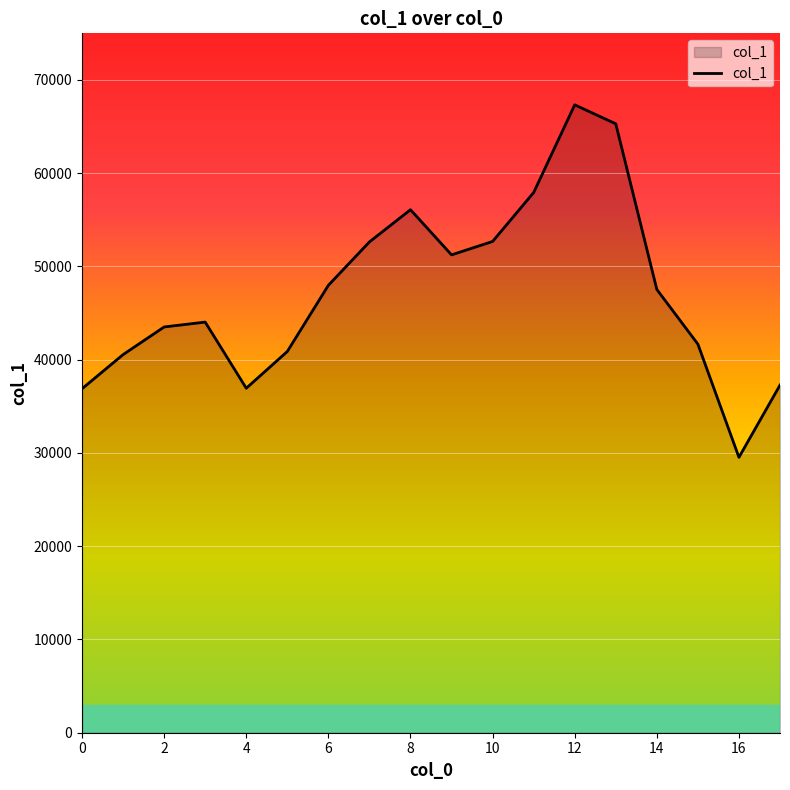

How many lines are shown in the chart?

1